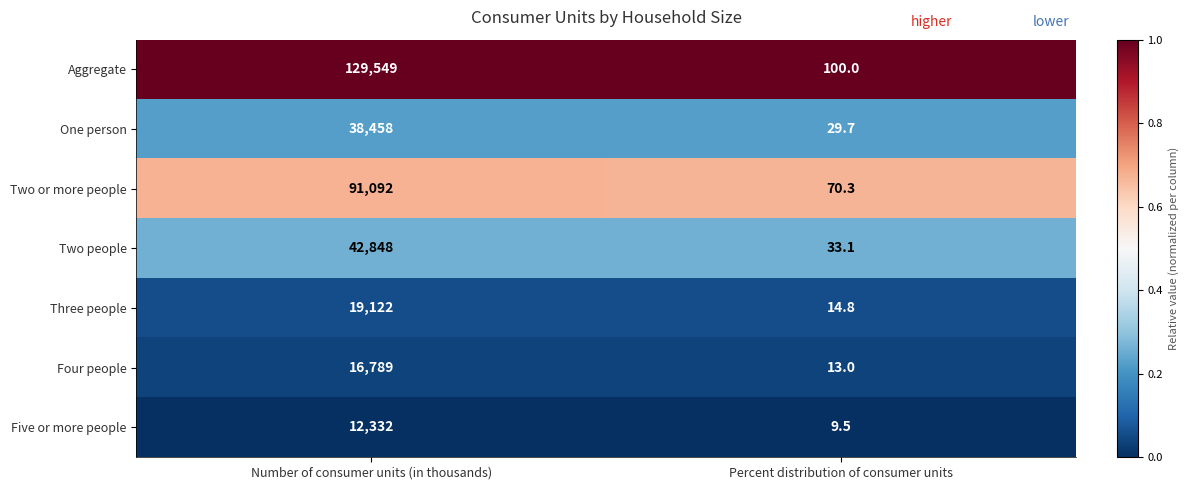

Which series has the largest total across all categories?

Aggregate